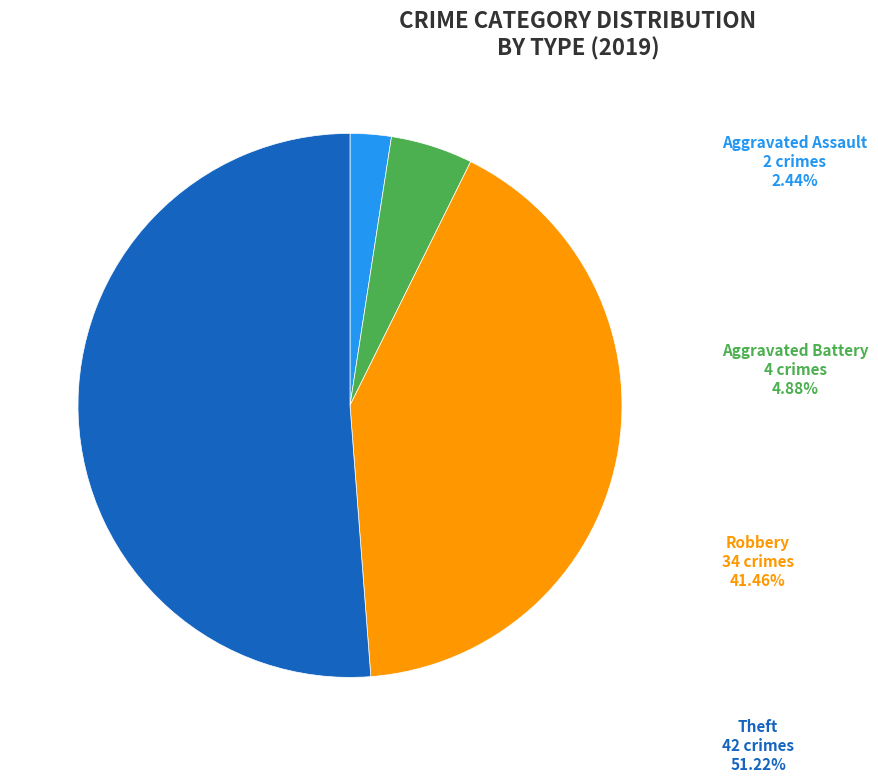

Is there a majority slice in this chart?

Yes